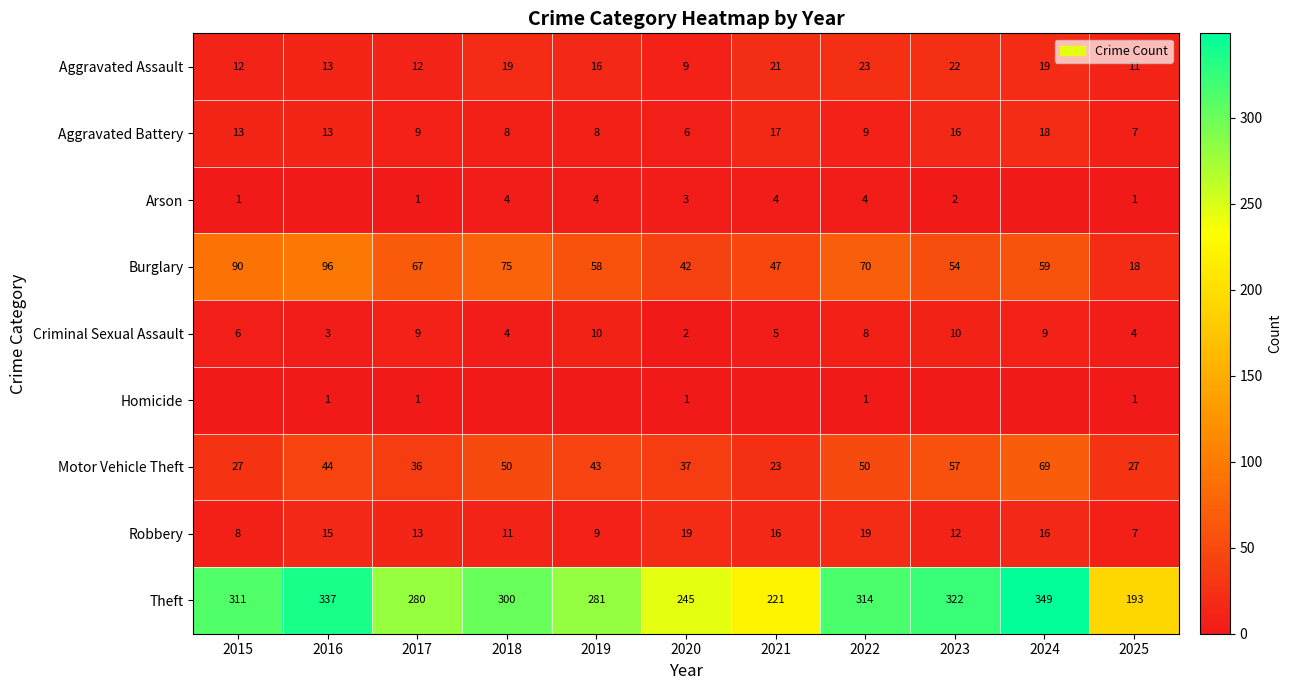

What is the minimum value for Motor Vehicle Theft?

23